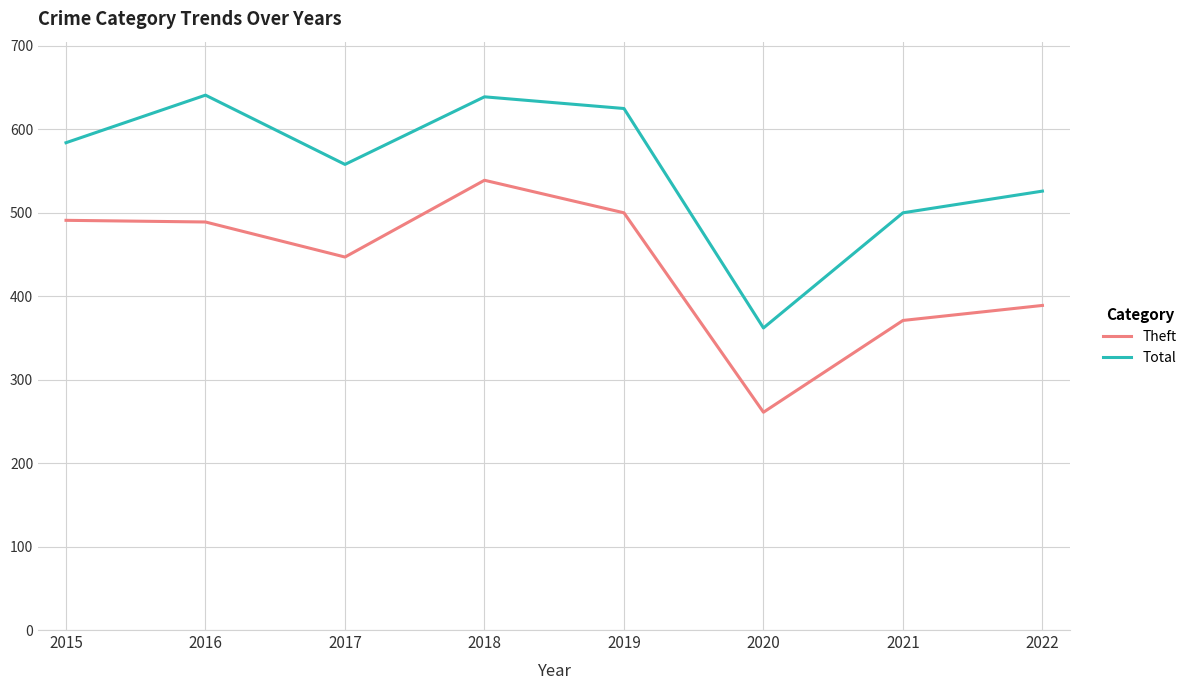

Is the value of Total at 2019 greater than the value of Theft at 2020?

Yes